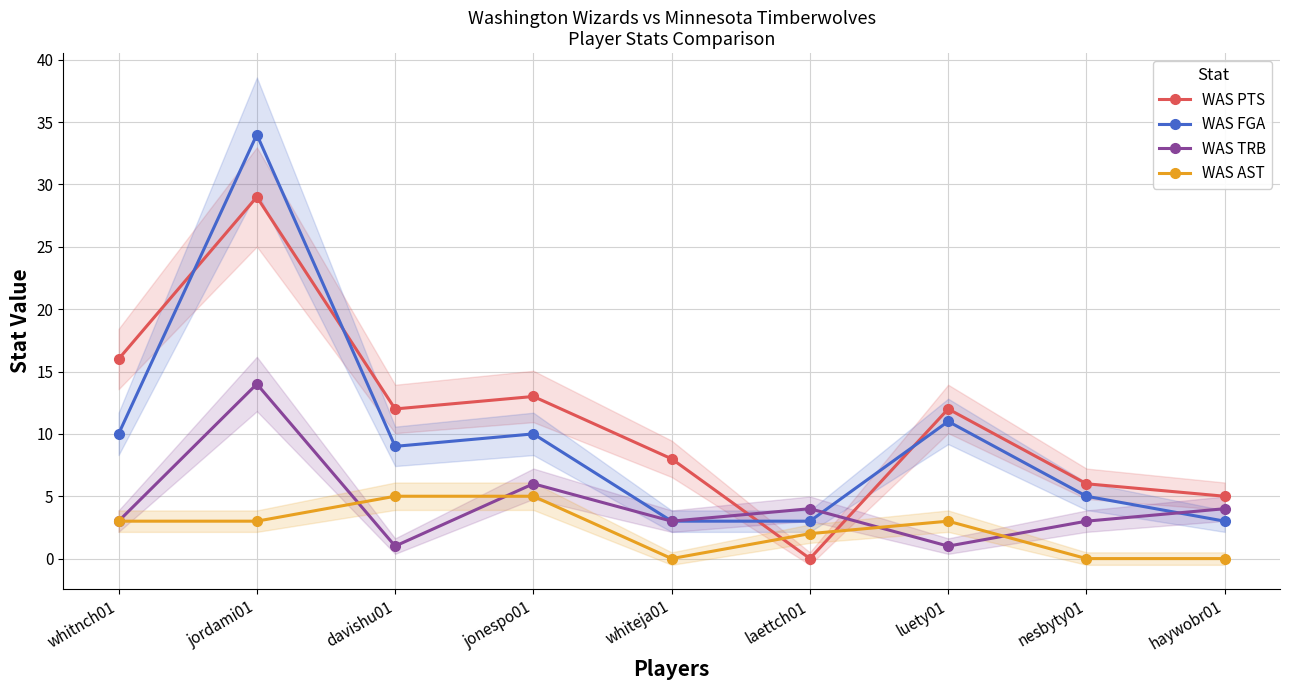

What is the sum of all WAS AST values?

21